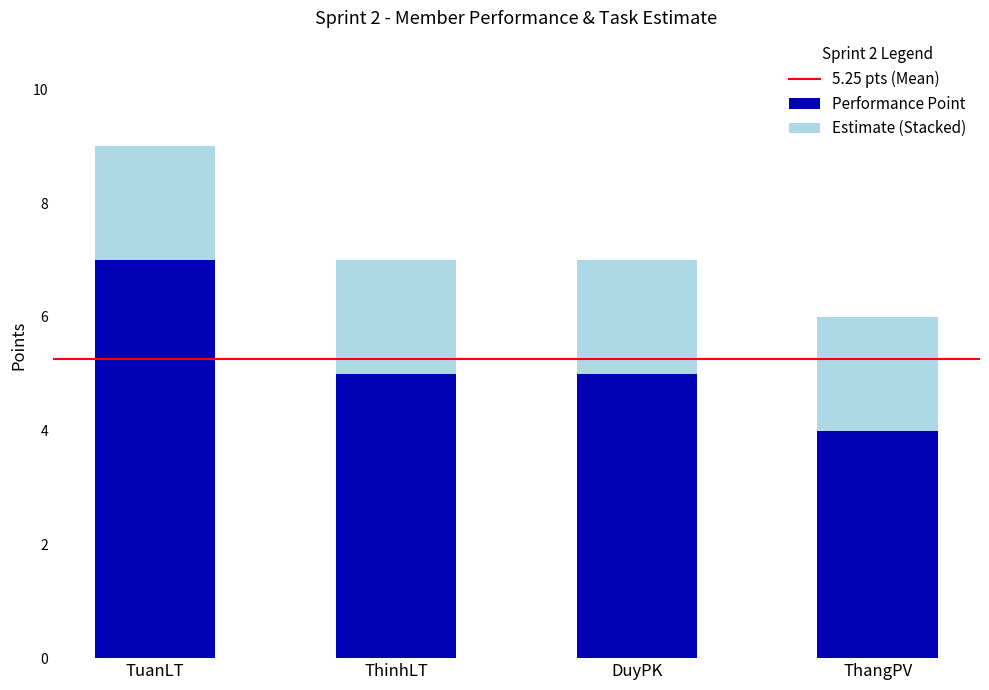

True or false: Performance Point has a value of 5 at ThinhLT.

True